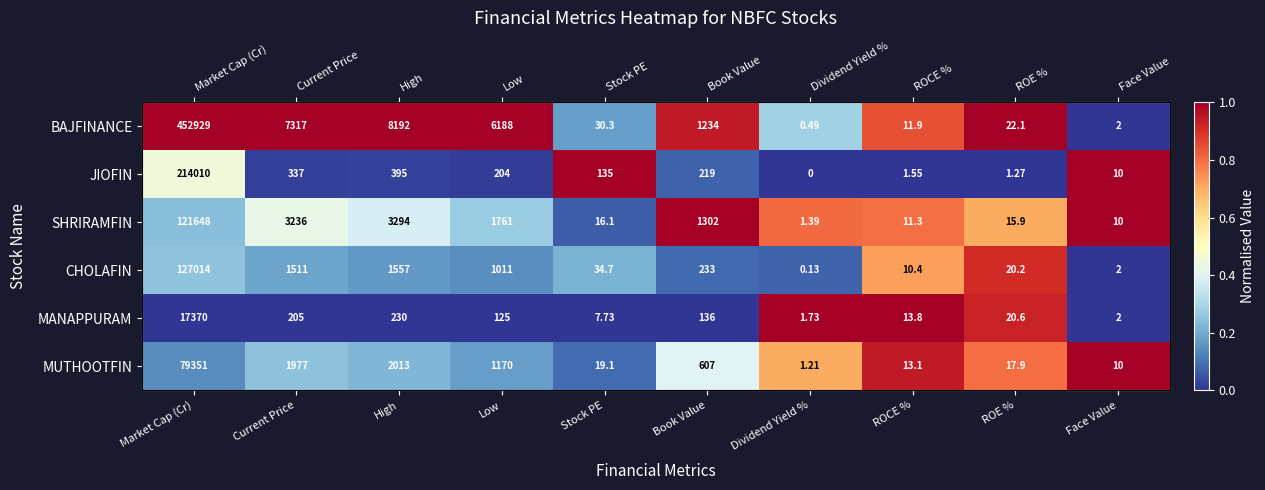

The MANAPPURAM series shows 0.6 at Low. True or false?

False